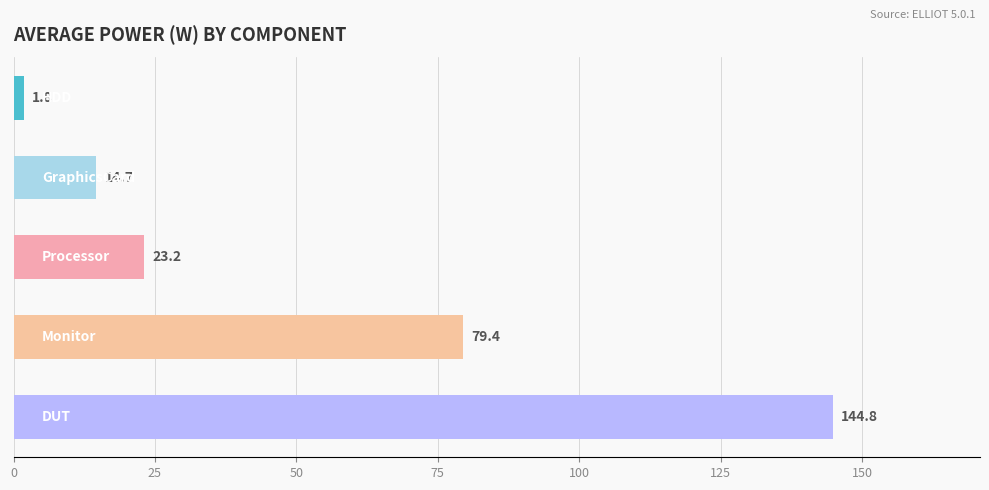

What is the average value?

52.8